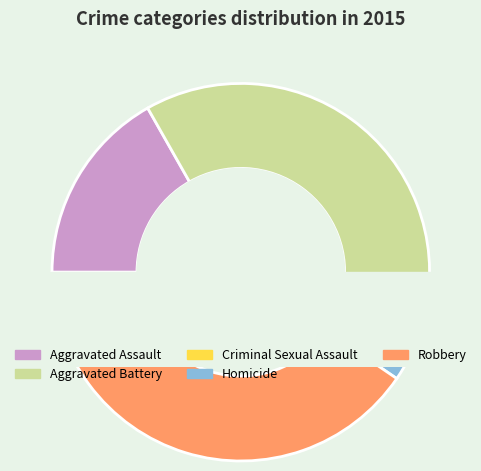

To the nearest percent, what is the difference between the Aggravated Battery and Aggravated Assault slice percentages?

20%